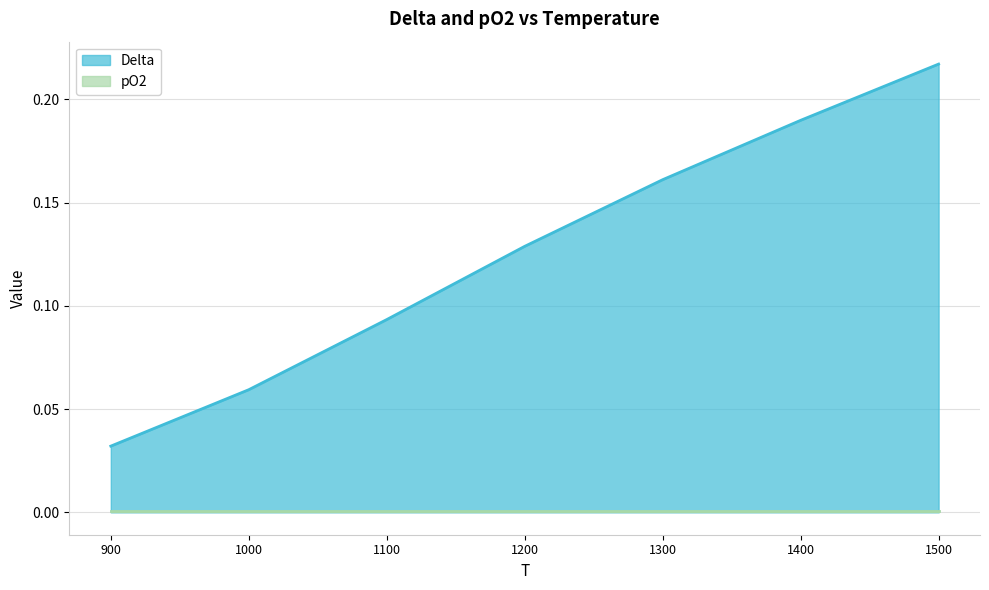

What is the change in value from 900 to 1100?

+0.1